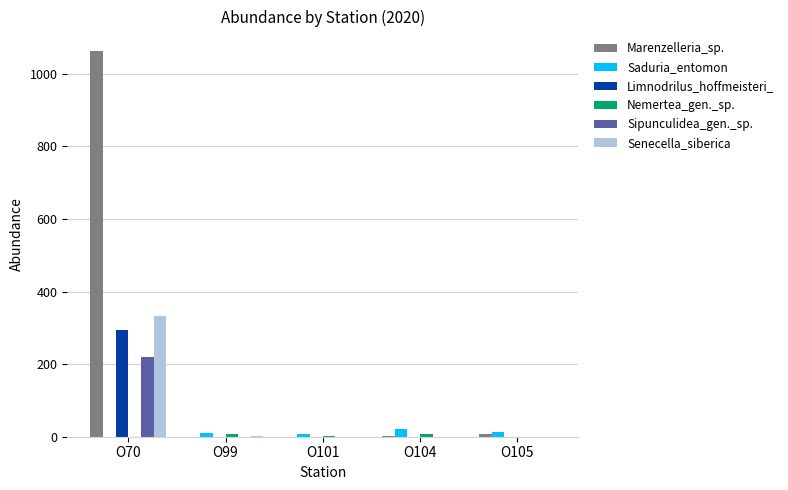

Does the chart contain stacked bars?

No